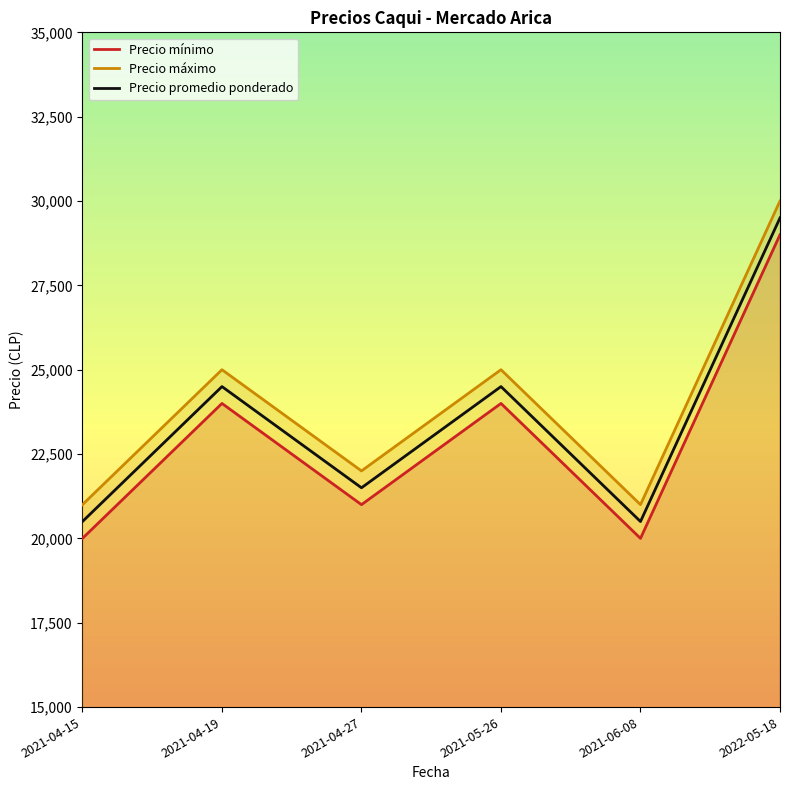

Rank the categories by Precio promedio ponderado value from lowest to highest.

2021-04-15, 2021-06-08, 2021-04-27, 2021-04-19, 2021-05-26, 2022-05-18